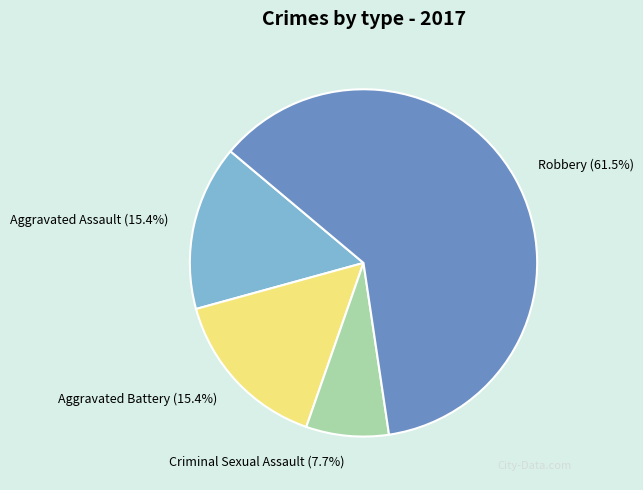

Between Robbery and Criminal Sexual Assault, which is larger?

Robbery